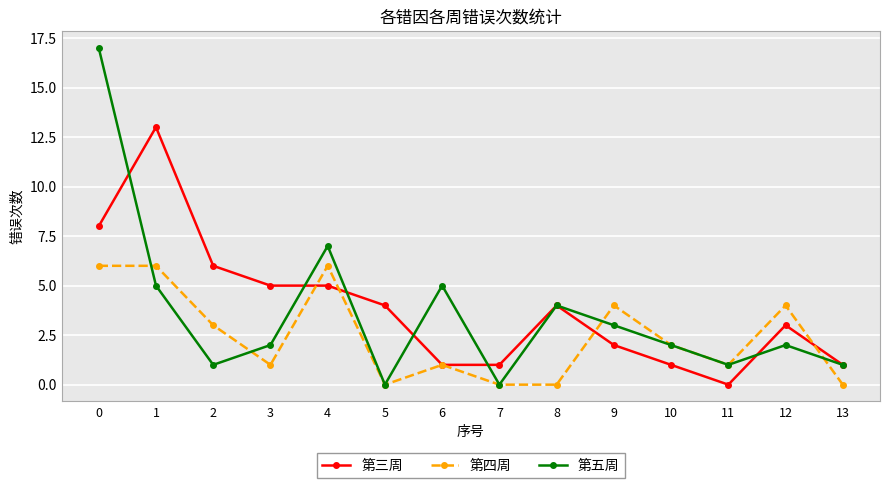

What is the difference between the 第三周 values at 5 and 3?

1